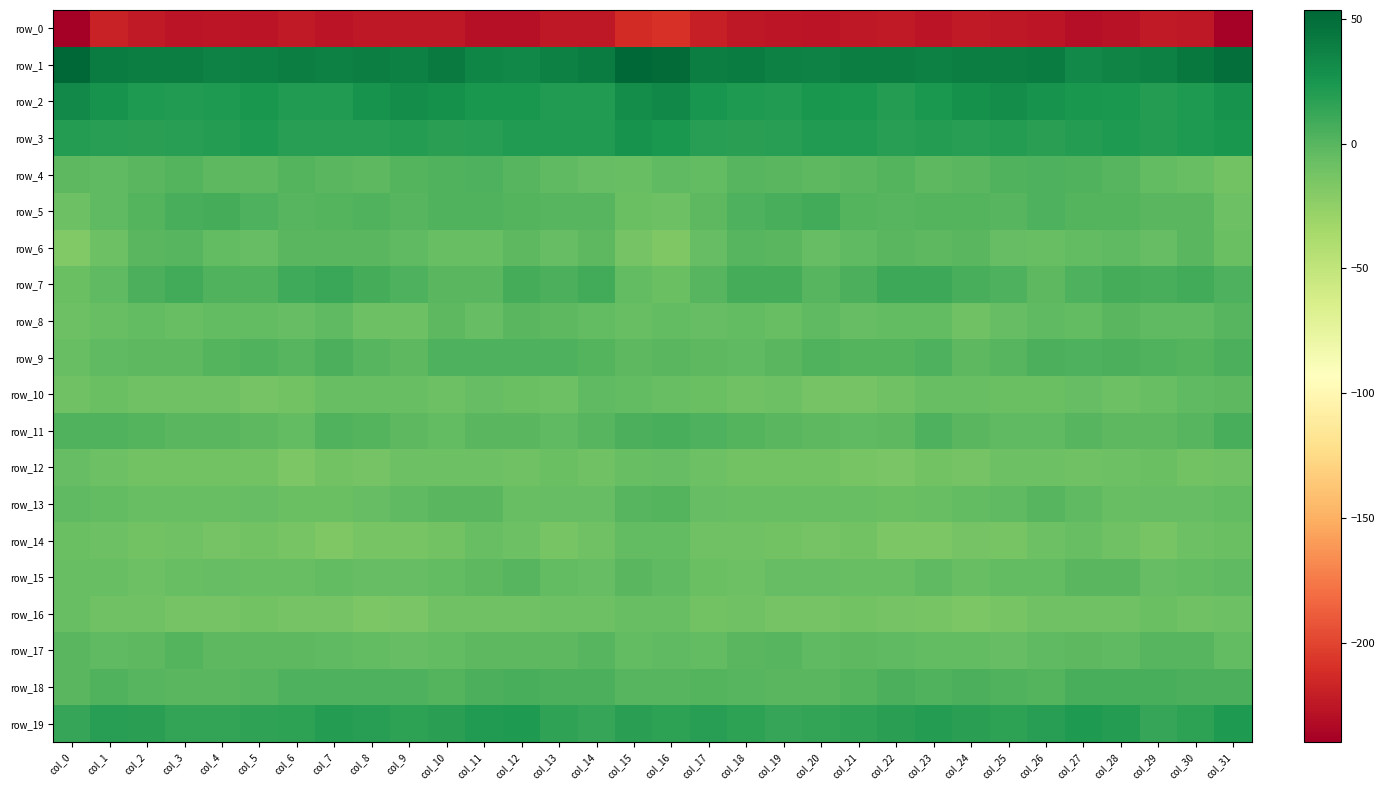

Which category has the highest value in the row_19 series?

col_12